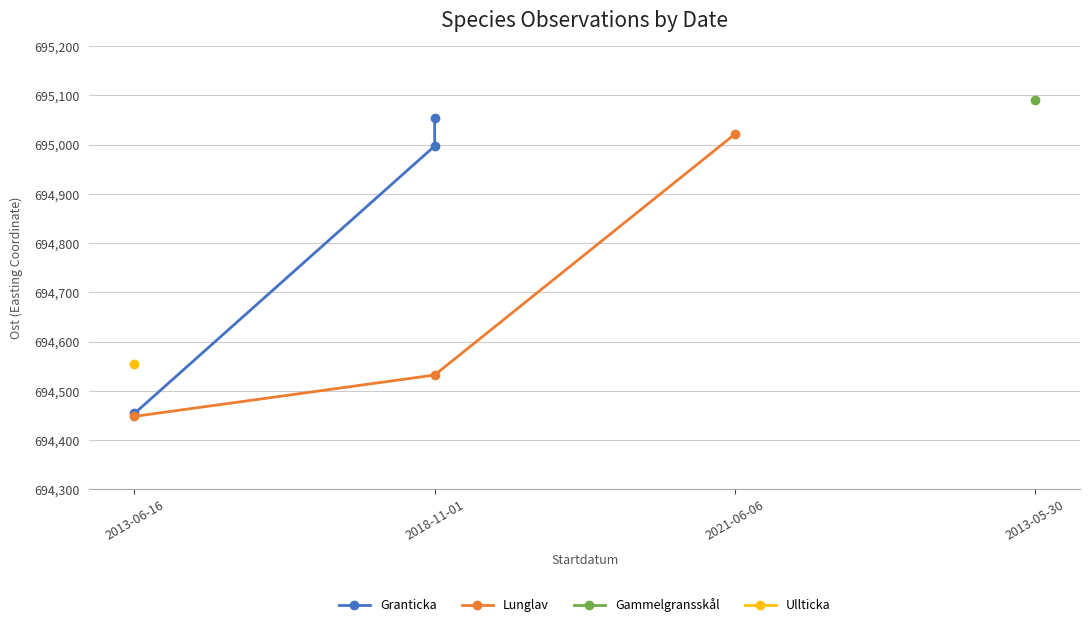

What is the lowest value of the Lunglav series?

694448